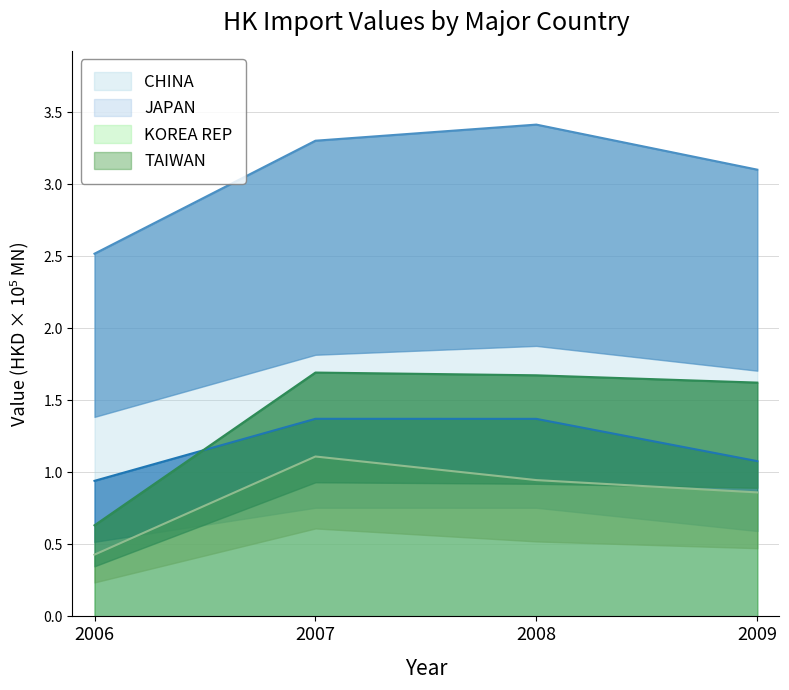

Where is the first local maximum for KOREA REP?

2007